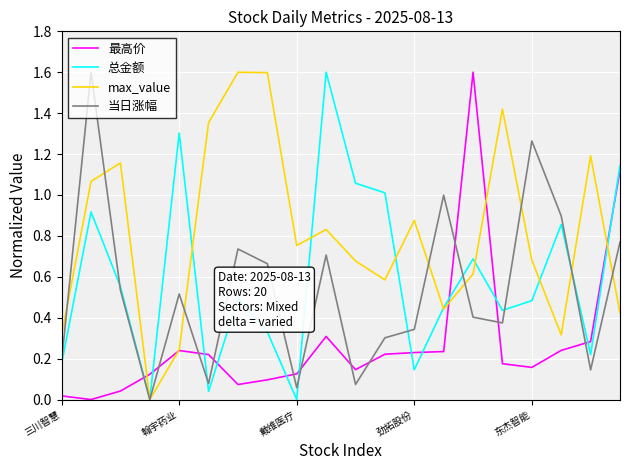

How many lines are shown in the chart?

4